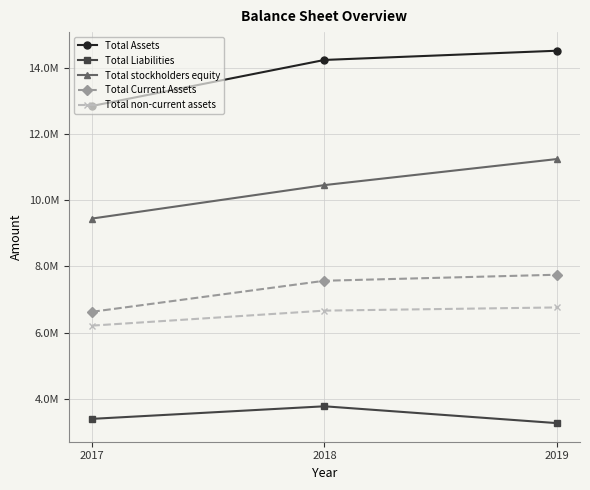

Is this an area chart (filled region under the line)?

No